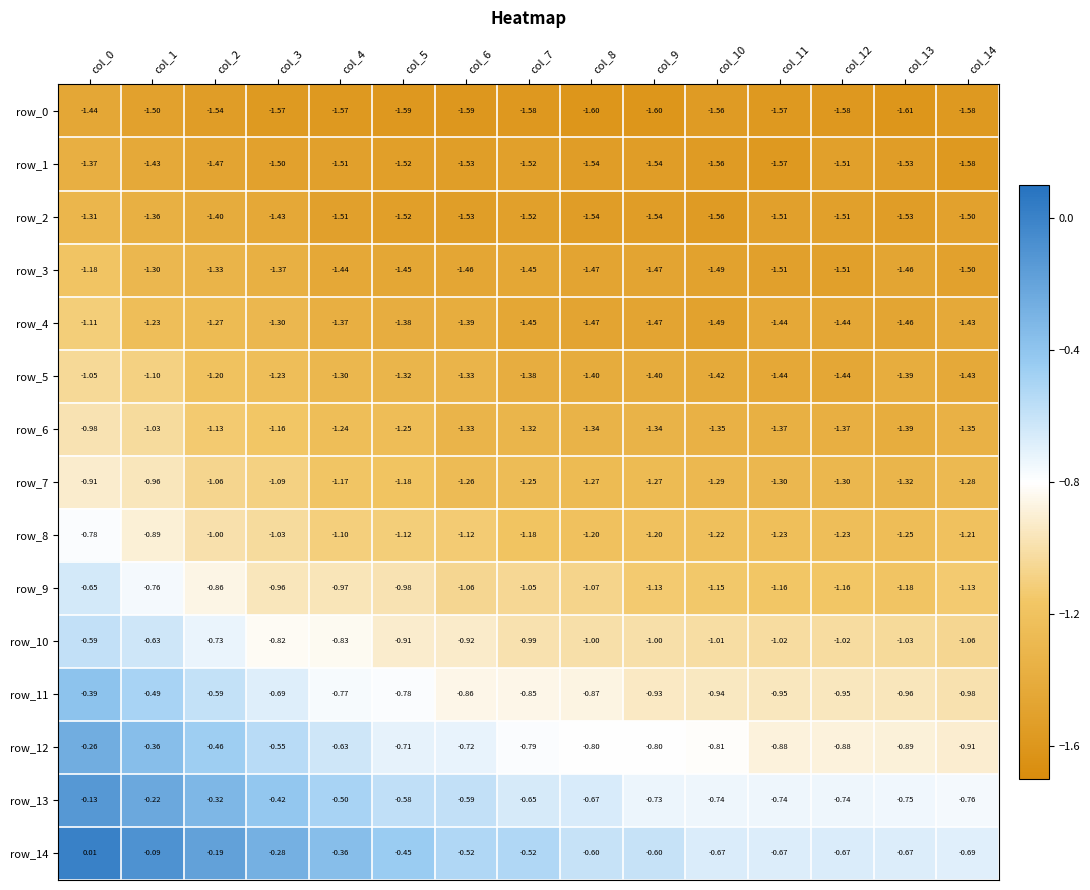

What is the sum of the row_8 values at col_4 and col_11?

-2.3